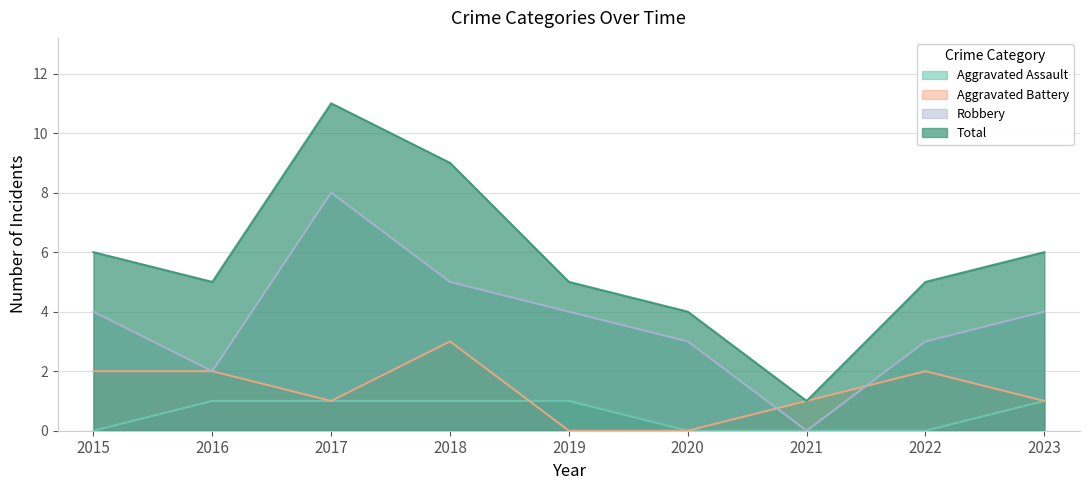

List the series in order of their peak value, lowest first.

Aggravated Assault, Aggravated Battery, Robbery, Total